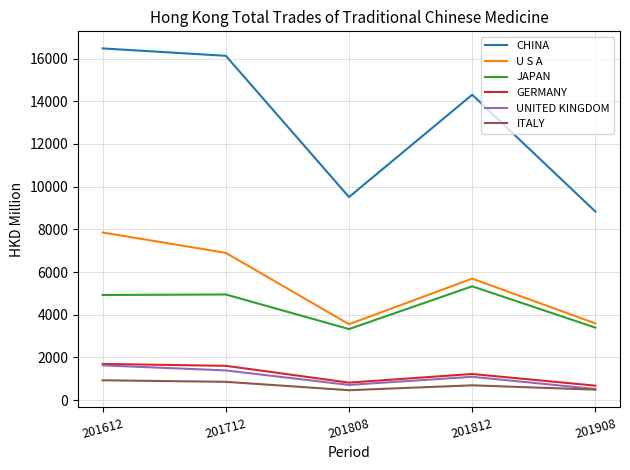

The CHINA series shows 16127.6 at 201712. True or false?

True